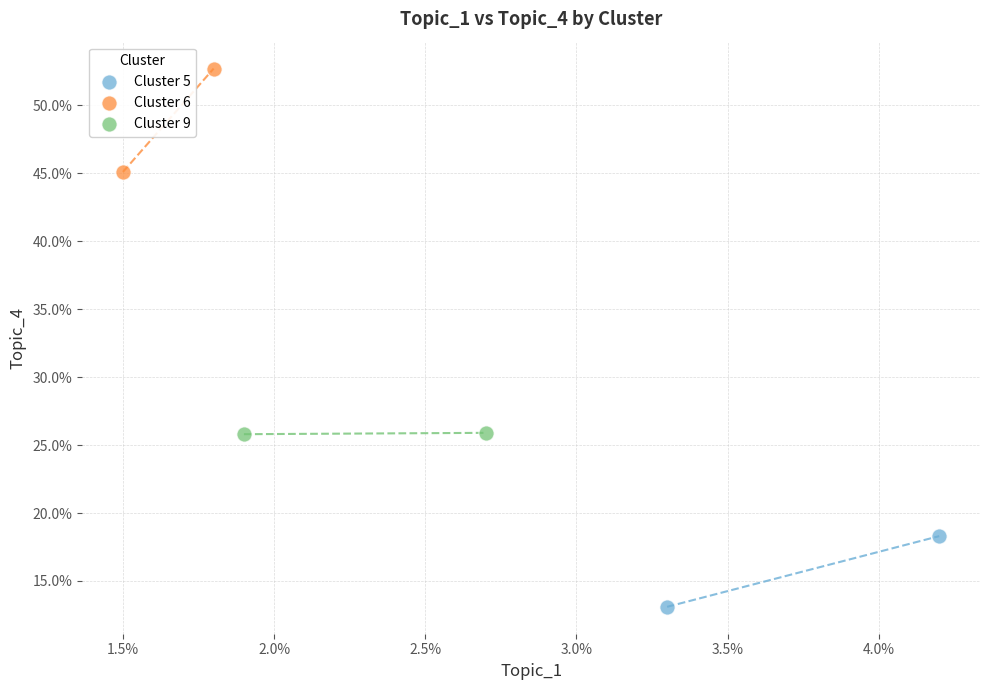

What are all the series names shown in the legend?

Cluster 5, Cluster 6, Cluster 9